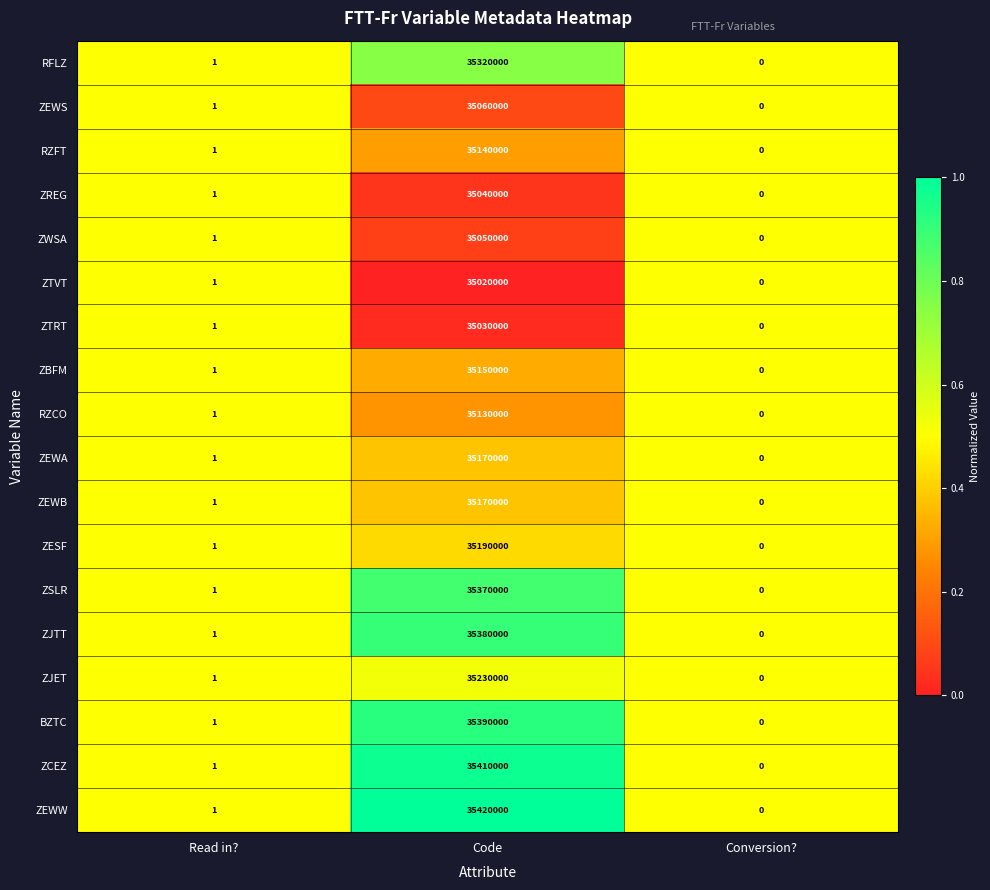

What is the difference between the ZJET values at Code and Conversion??

35230000